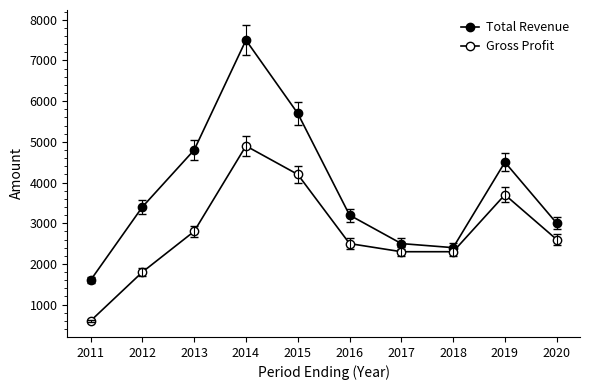

Which has a higher value, 2015 or 2020?

2015